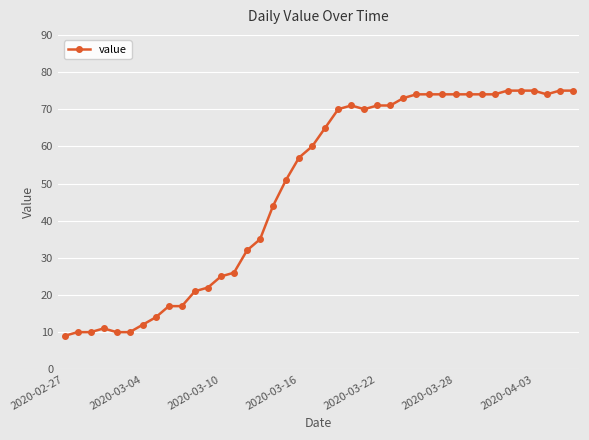

How many categories are shown in the chart?

40